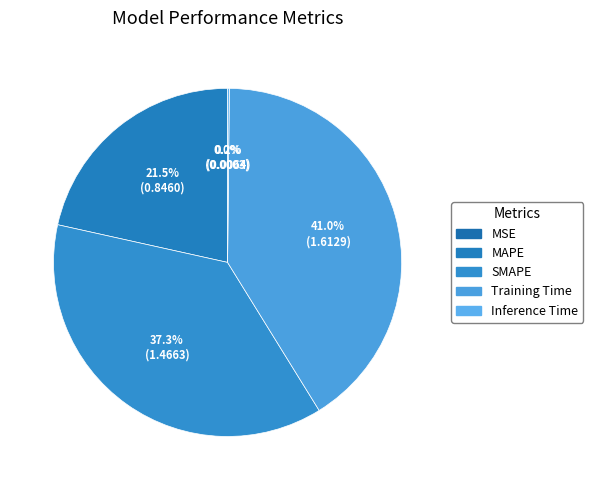

What is the largest slice in the pie chart?

Training Time